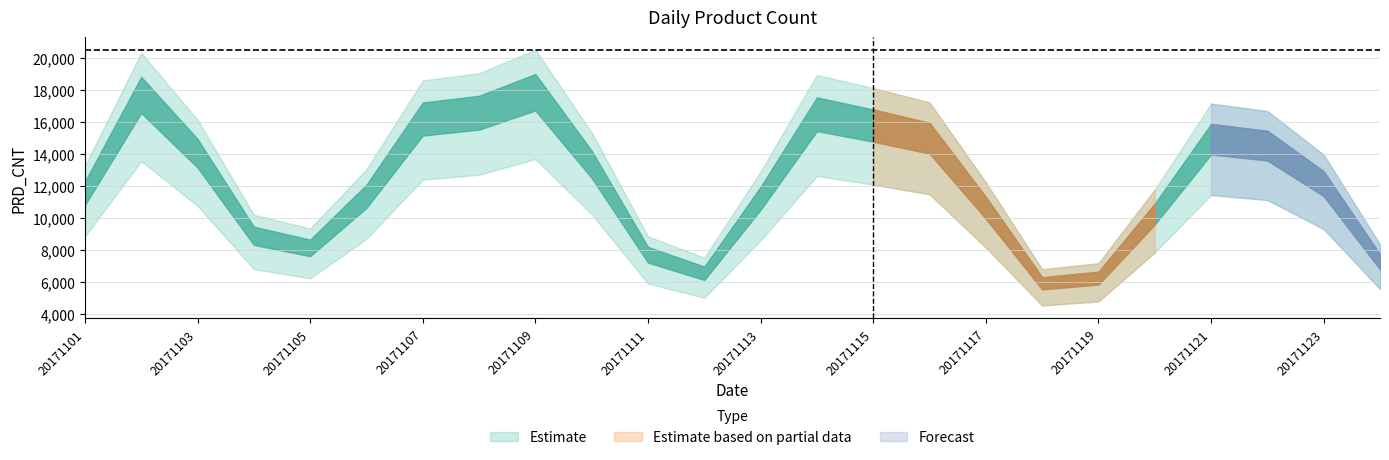

What is the difference between the values at 20171124 and 20171123?

6077